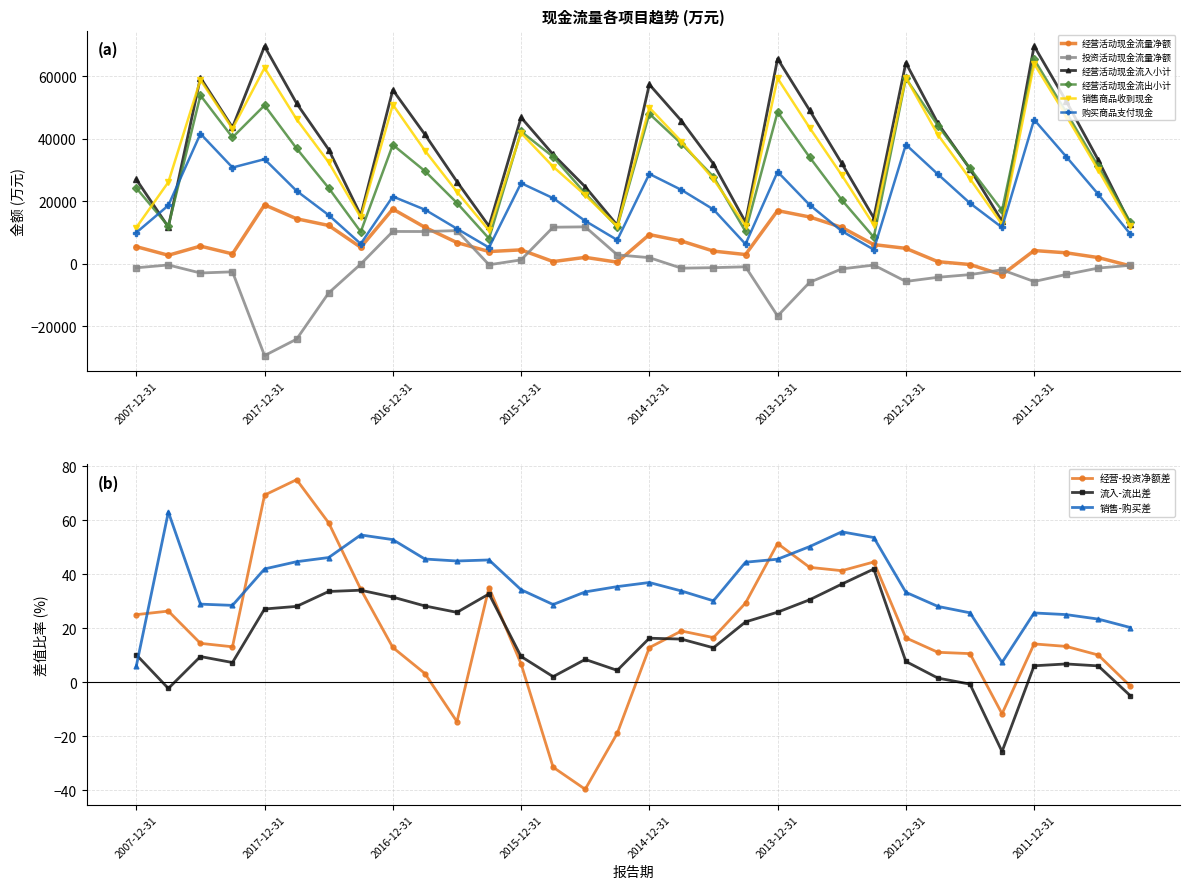

At which category does the chart reach its minimum across all series?

2017-12-31